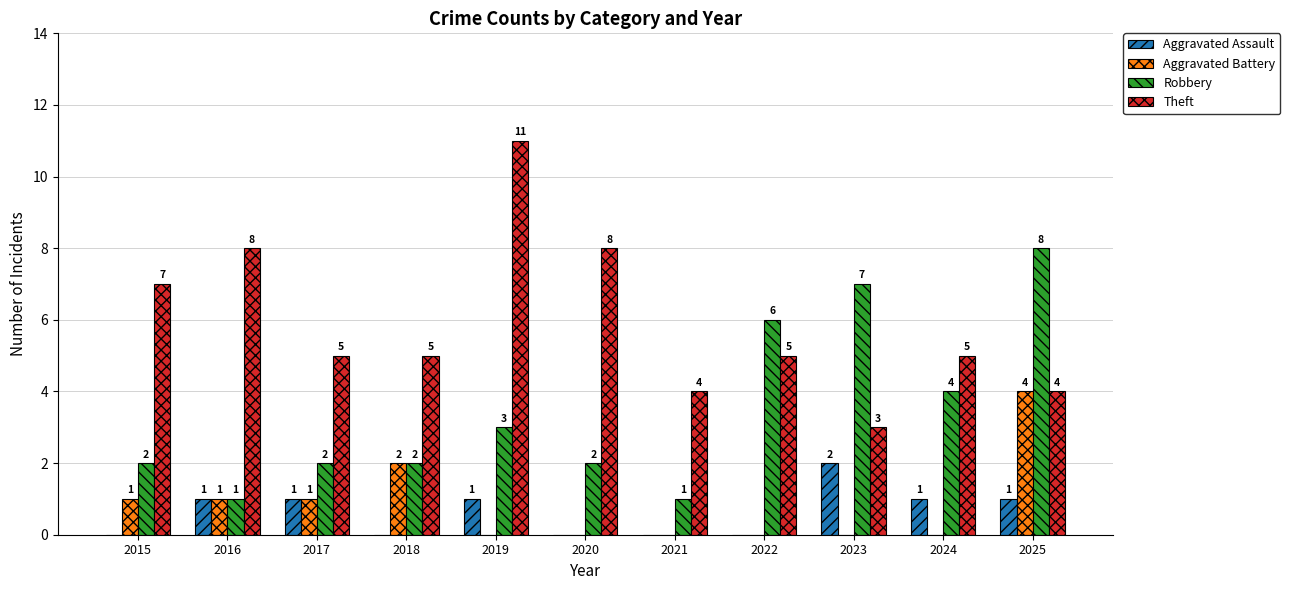

Is the value of Aggravated Assault at 2015 greater than the value of Robbery at 2021?

No